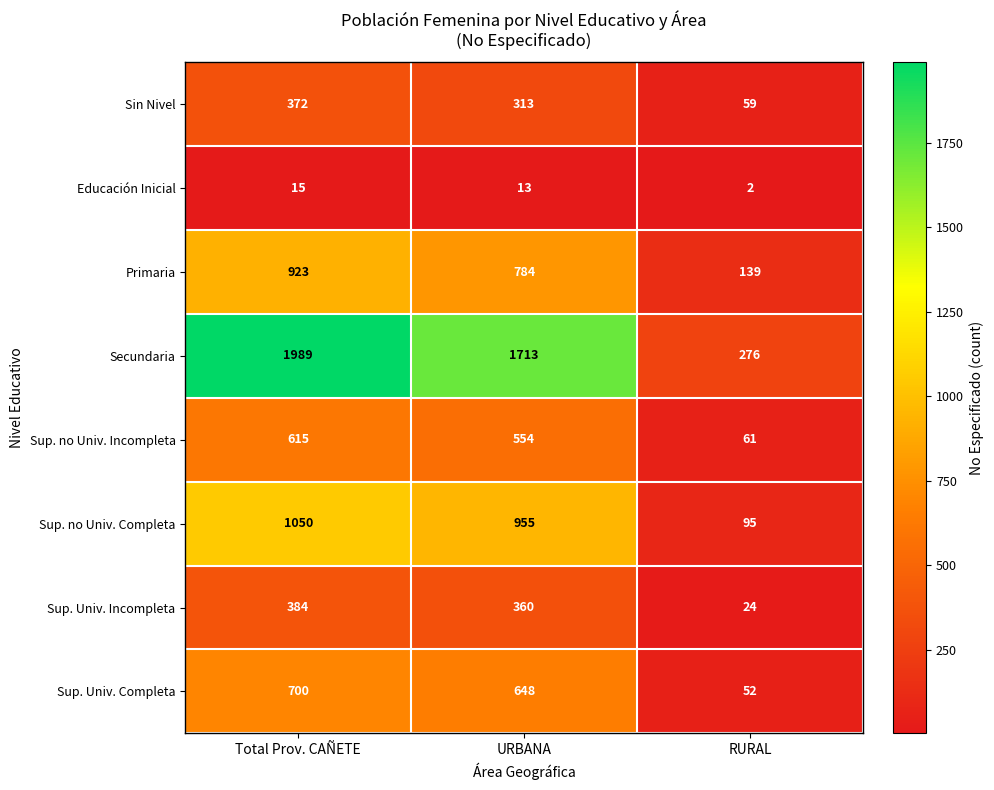

Reading right to left, list all the values displayed in this chart.

Sin Nivel: RURAL=59	URBANA=313	Total Prov. CAÑETE=372
Educación Inicial: RURAL=2	URBANA=13	Total Prov. CAÑETE=15
Primaria: RURAL=139	URBANA=784	Total Prov. CAÑETE=923
Secundaria: RURAL=276	URBANA=1713	Total Prov. CAÑETE=1989
Sup. no Univ. Incompleta: RURAL=61	URBANA=554	Total Prov. CAÑETE=615
Sup. no Univ. Completa: RURAL=95	URBANA=955	Total Prov. CAÑETE=1050
Sup. Univ. Incompleta: RURAL=24	URBANA=360	Total Prov. CAÑETE=384
Sup. Univ. Completa: RURAL=52	URBANA=648	Total Prov. CAÑETE=700